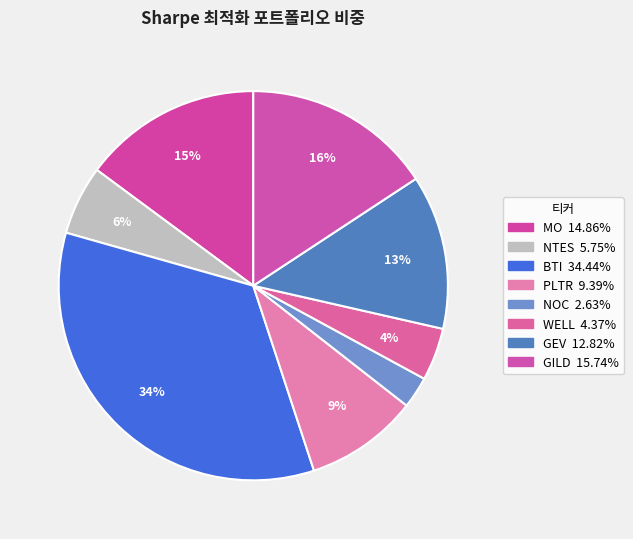

To the nearest percent, what is the combined percentage of MO and BTI?

49%